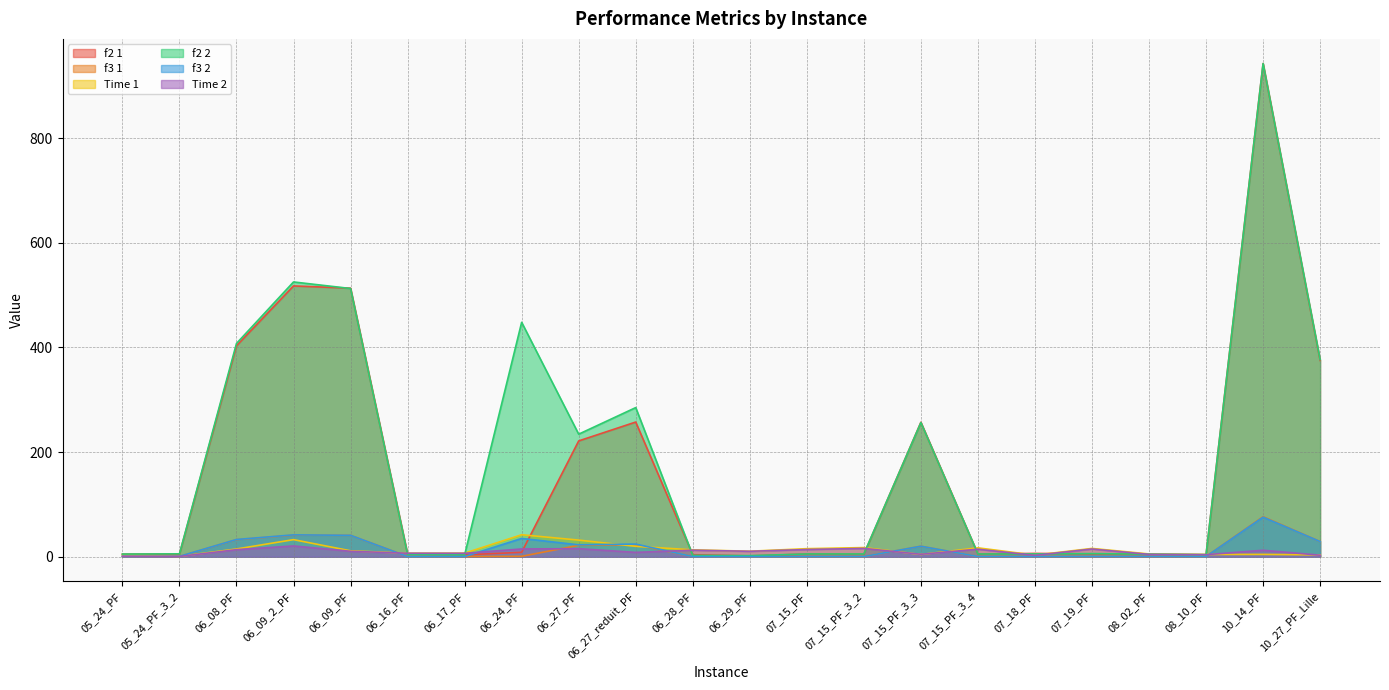

Does the chart display data point markers on the line(s)?

No